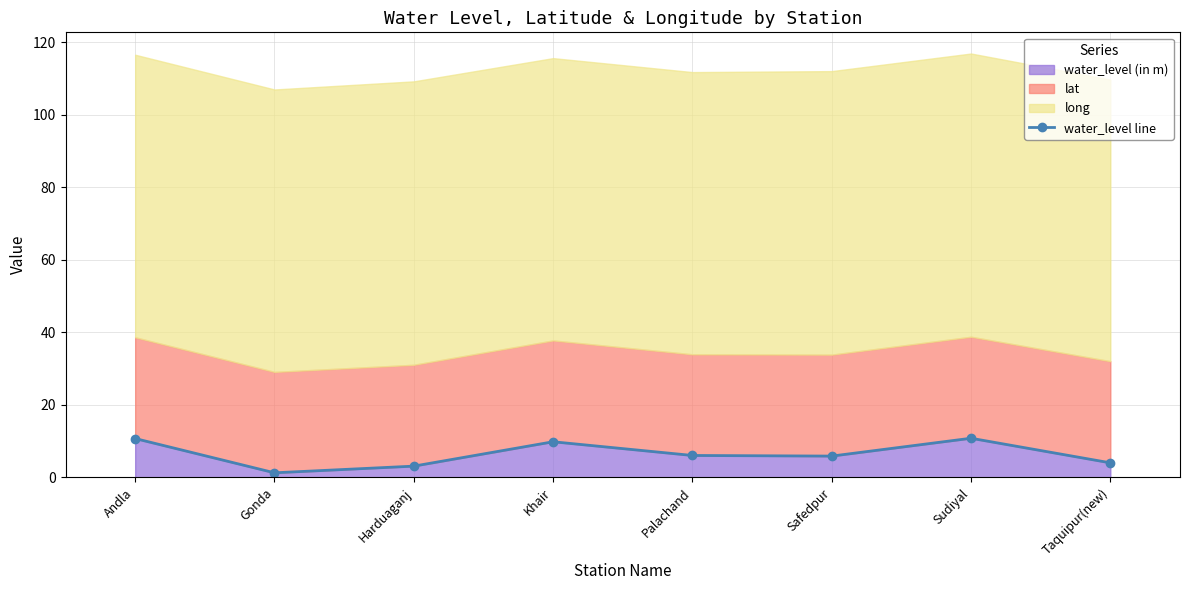

True or false: there are more than 1 points higher than both neighbors.

True